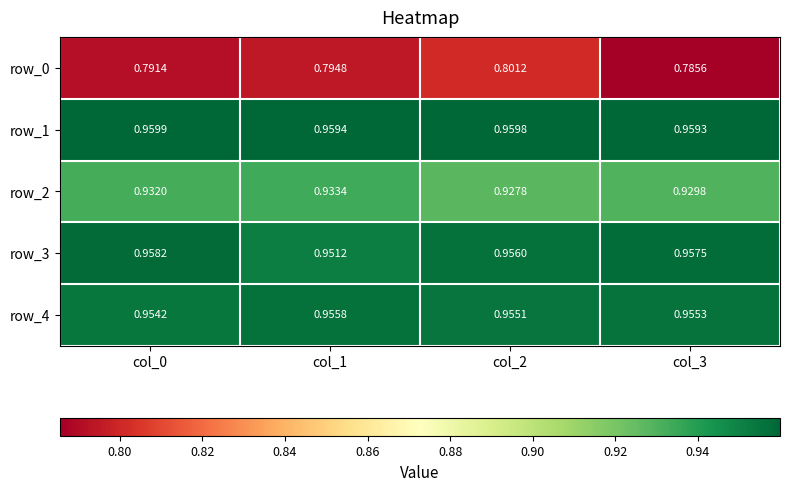

Between col_0 and col_1, which series saw the biggest shift?

row_3